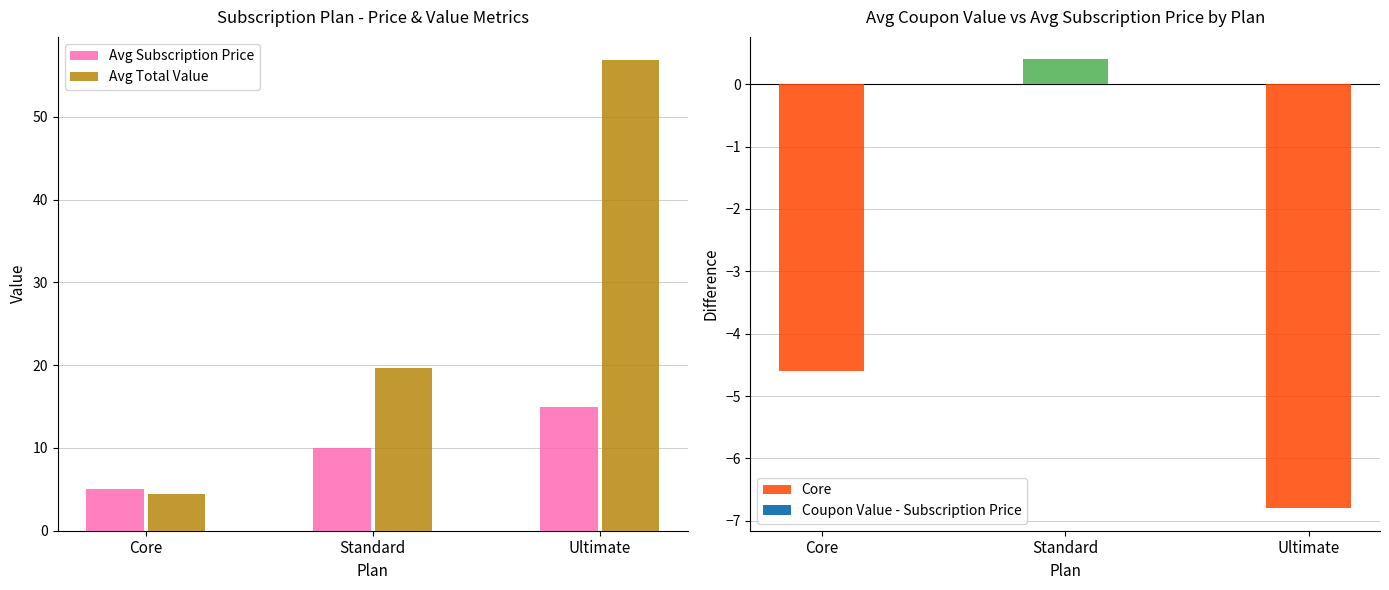

What is the label of the 1st bar from the right?

Ultimate